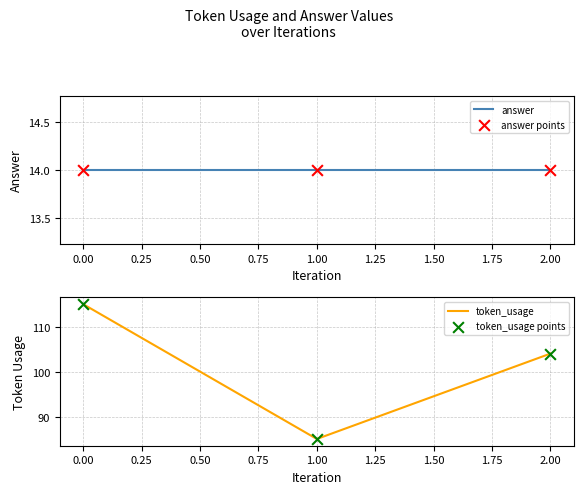

True or false: token_usage has a value of 154 at 0.00.

False